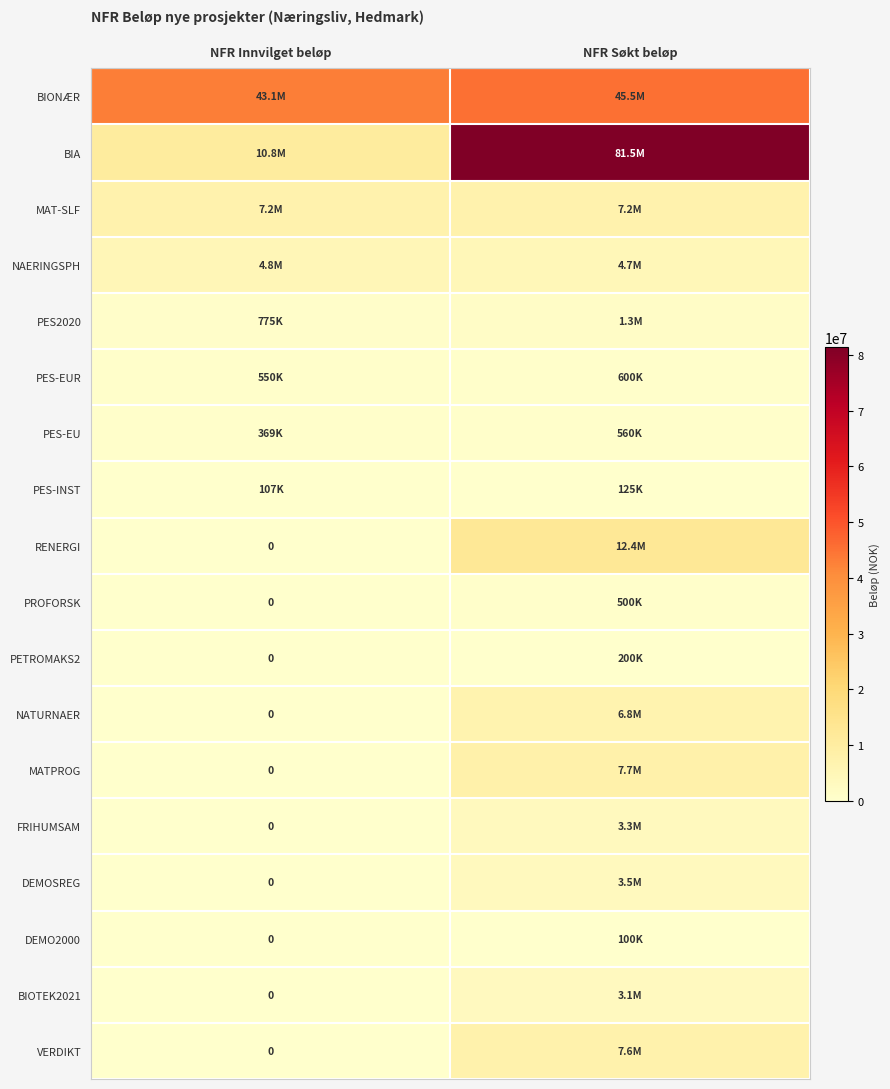

What is the average value of the PES-EU series?

464282